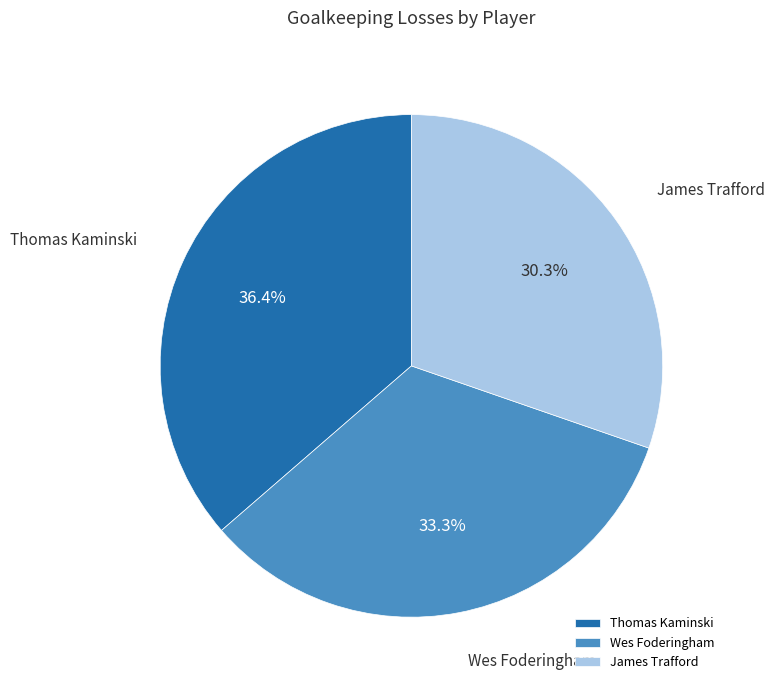

To the nearest percent, what percentage of the pie is Wes Foderingham?

33%